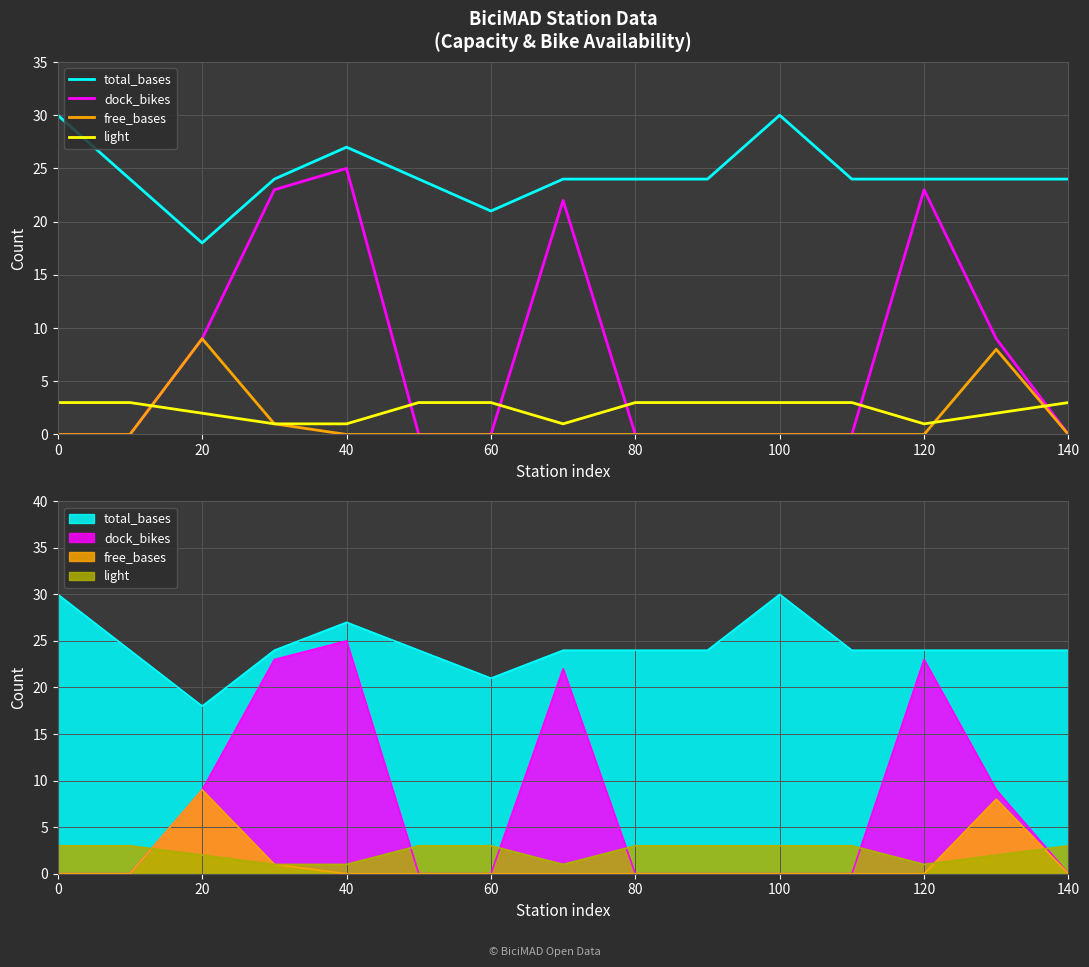

What is the difference between the maximum and minimum values in the dock_bikes series?

25